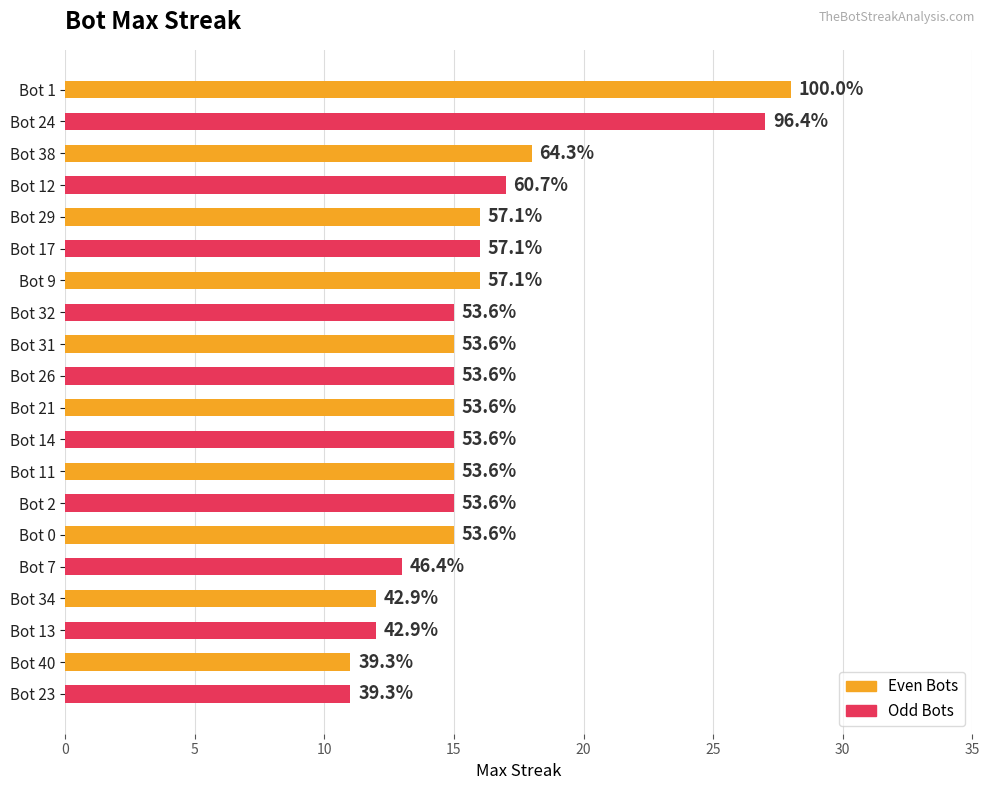

How many bars are there in total?

20